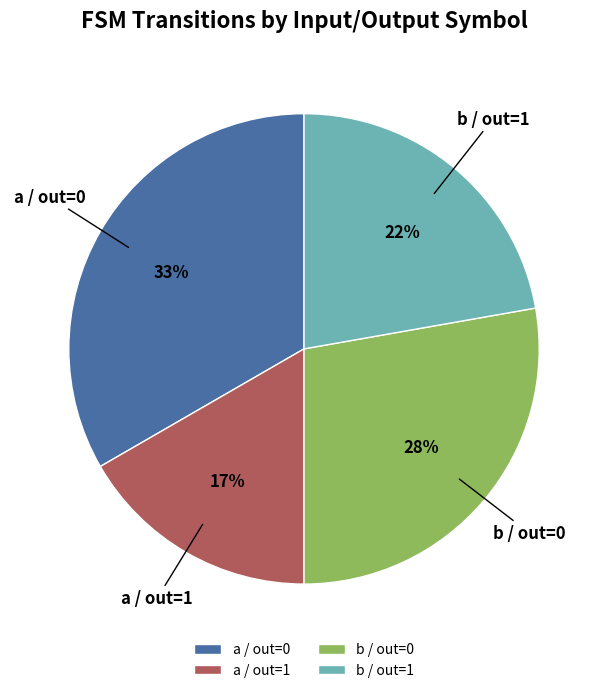

To the nearest percent, what percentage of the pie is b / out=0?

28%